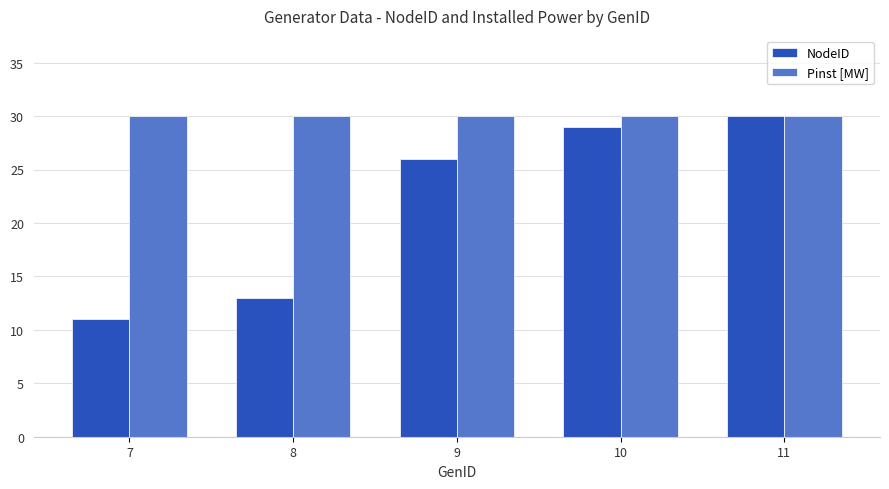

What is the difference between the maximum and minimum values in the NodeID series?

19